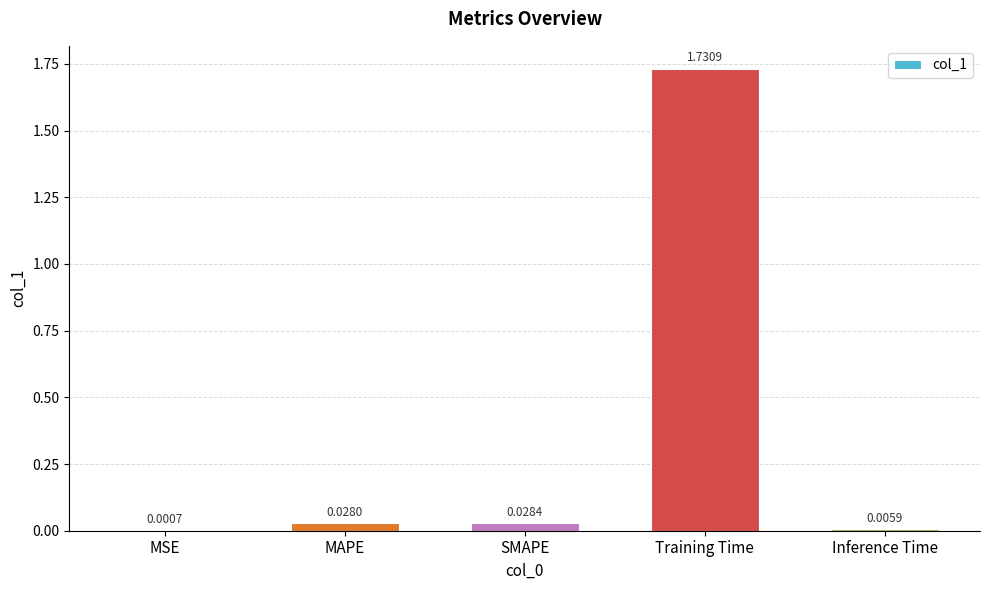

Between MSE and SMAPE, which is larger?

SMAPE